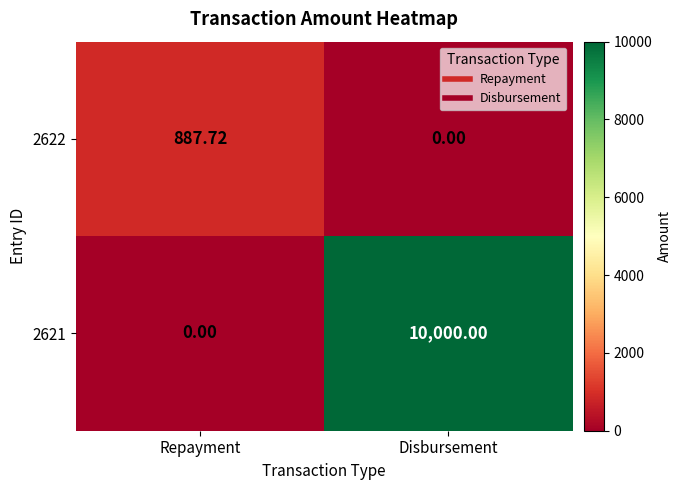

Which series changed the most between Repayment and Disbursement?

2621